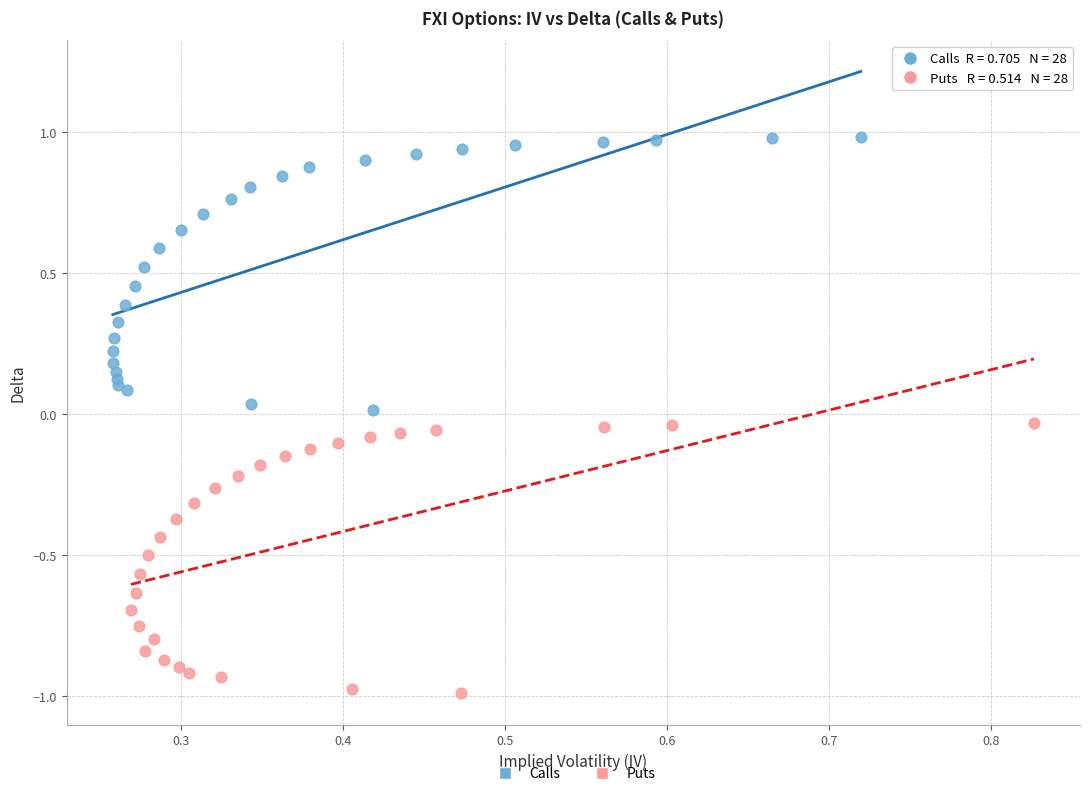

Which series has the largest Y range (max minus min)?

Calls